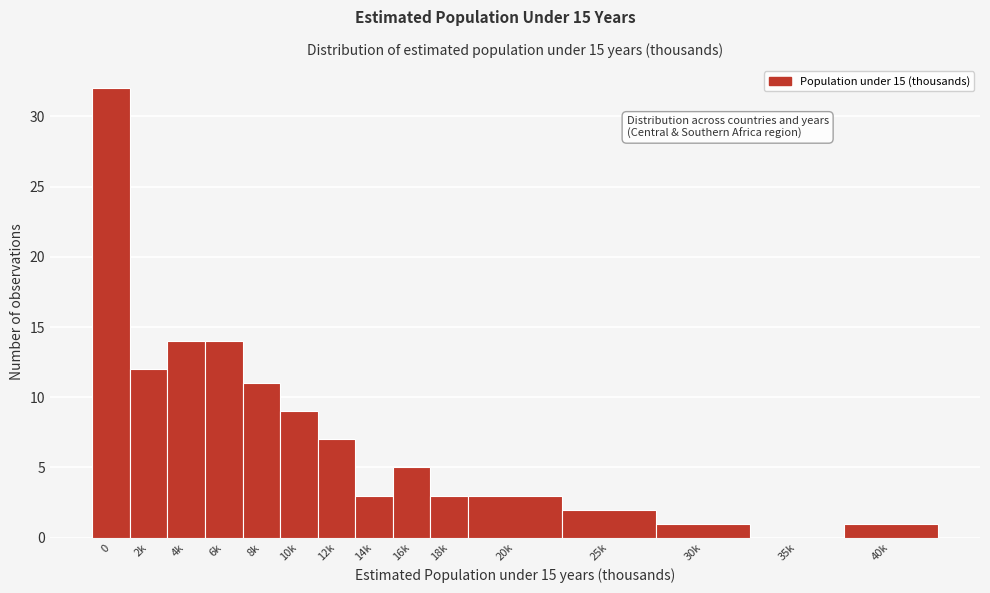

Reading left to right, list all the values displayed in this chart.

0=32	2k=12	4k=14	6k=14	8k=11	10k=9	12k=7	14k=3	16k=5	18k=3	20k=3	25k=2	30k=1	35k=0	40k=1